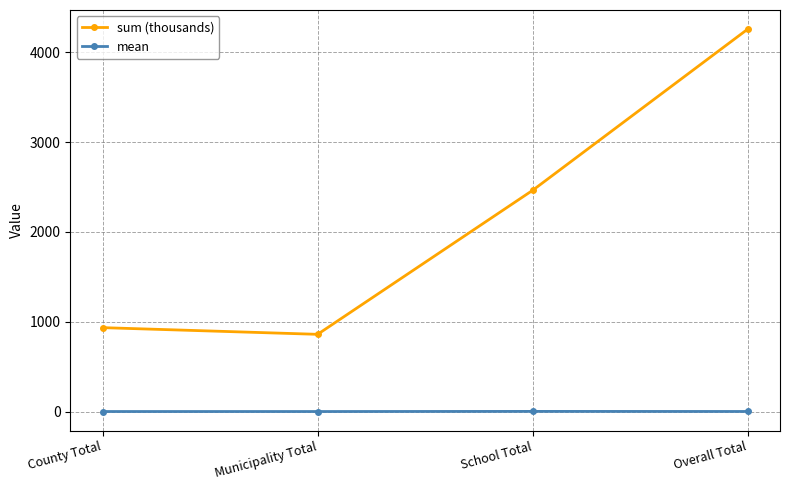

Rank the series by their maximum value, from lowest to highest.

mean, sum (thousands)